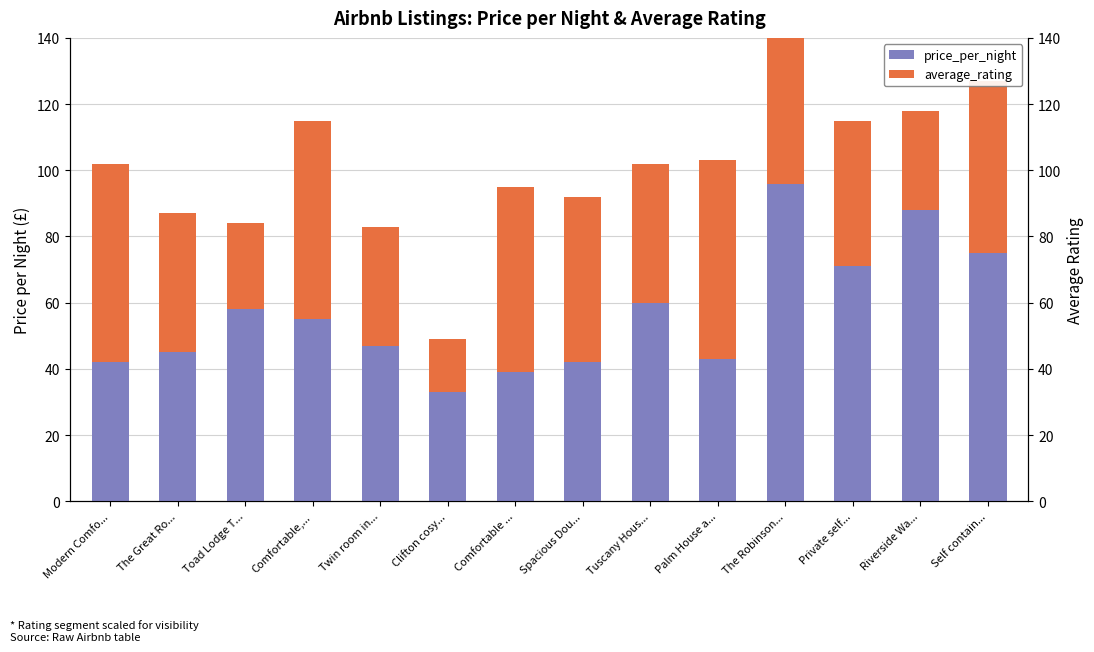

At which category is the sum across all series the highest?

The Robinson...